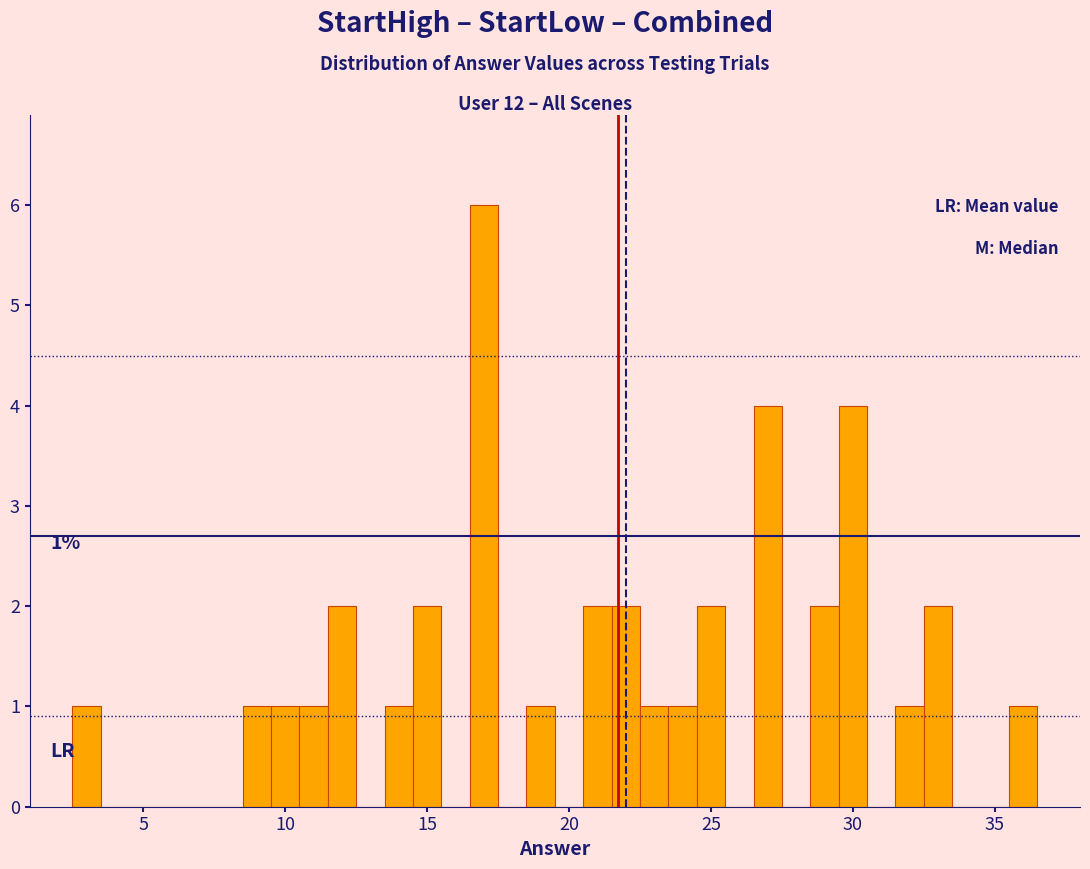

Around what value on the x-axis is the tallest bar? Give the approximate position of its centre, as read against the axis.

17.0